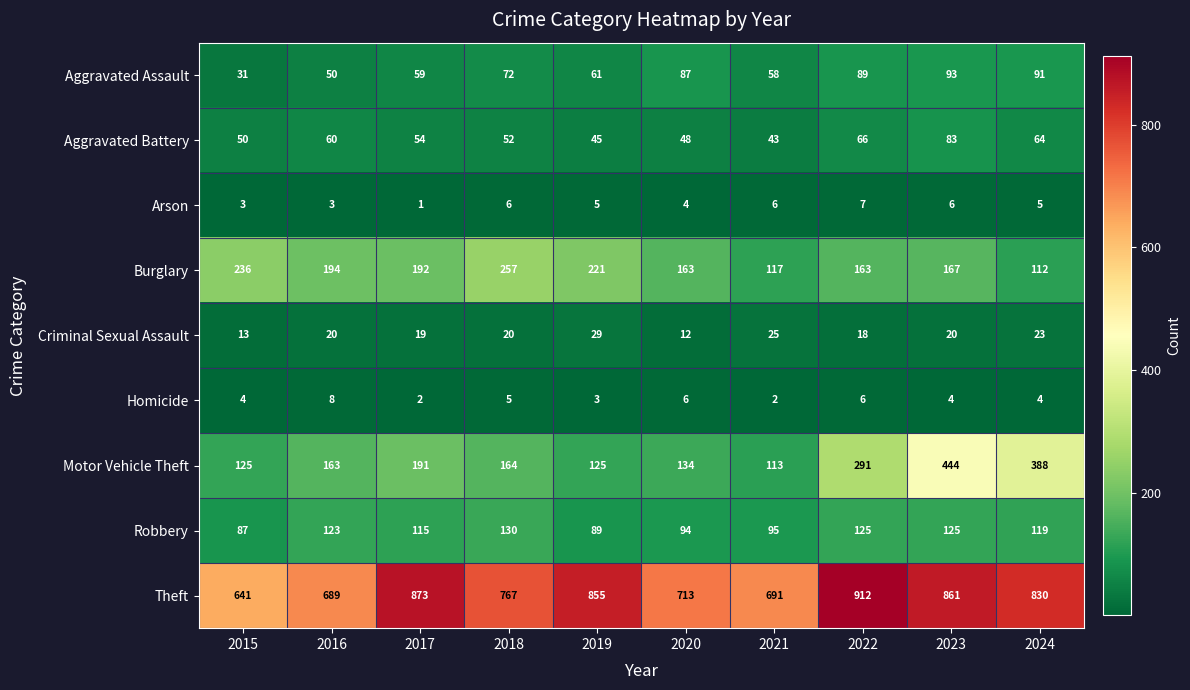

Which category has the lowest value in the Arson series?

2017